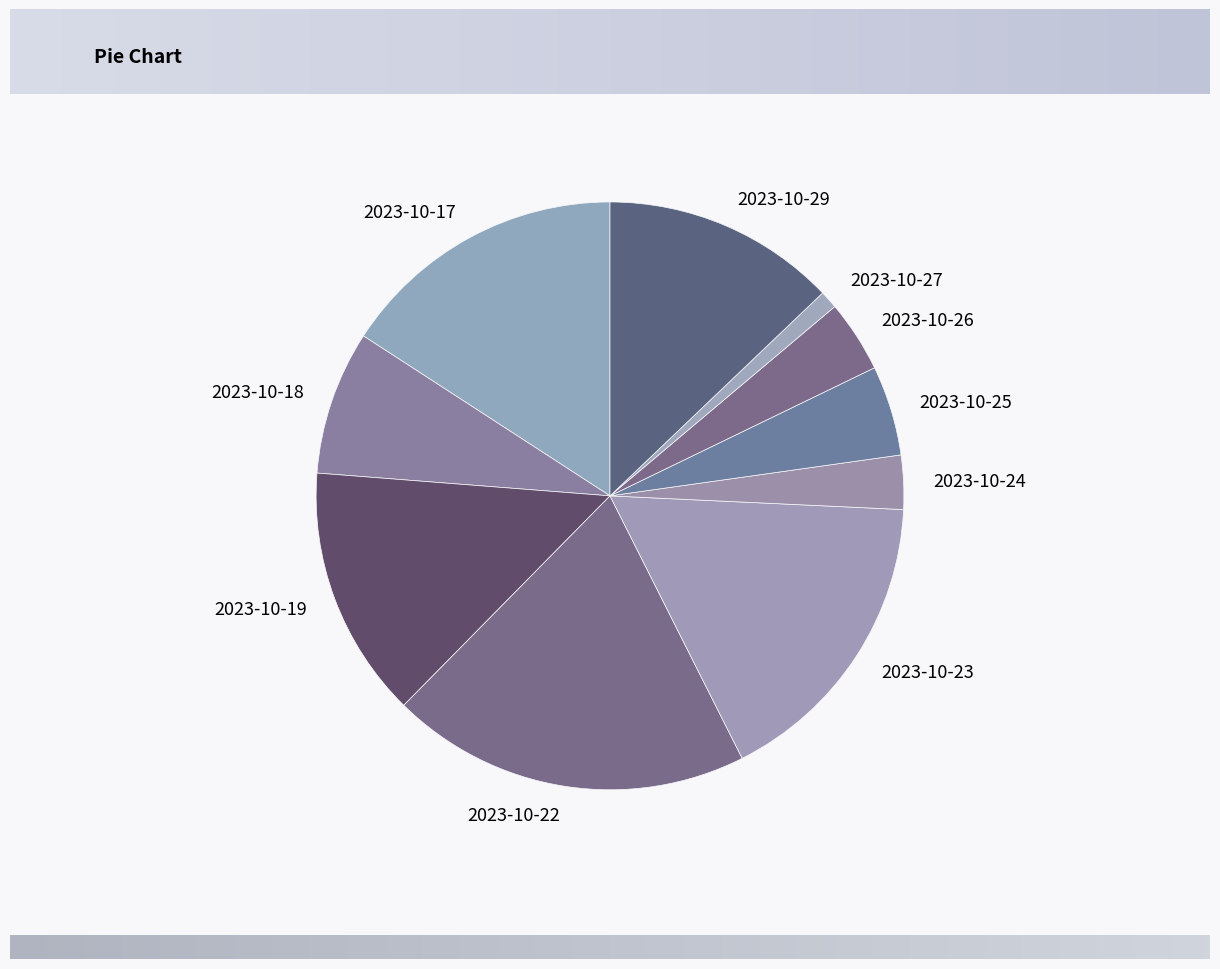

Is it true that 2023-10-22 is 24% of the pie?

False